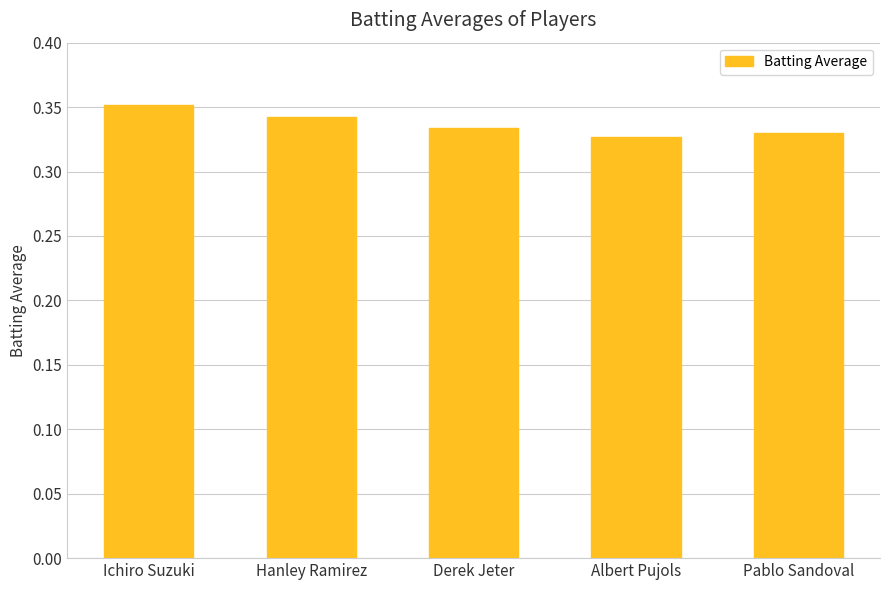

What is the label of the 4th bar from the left?

Albert Pujols